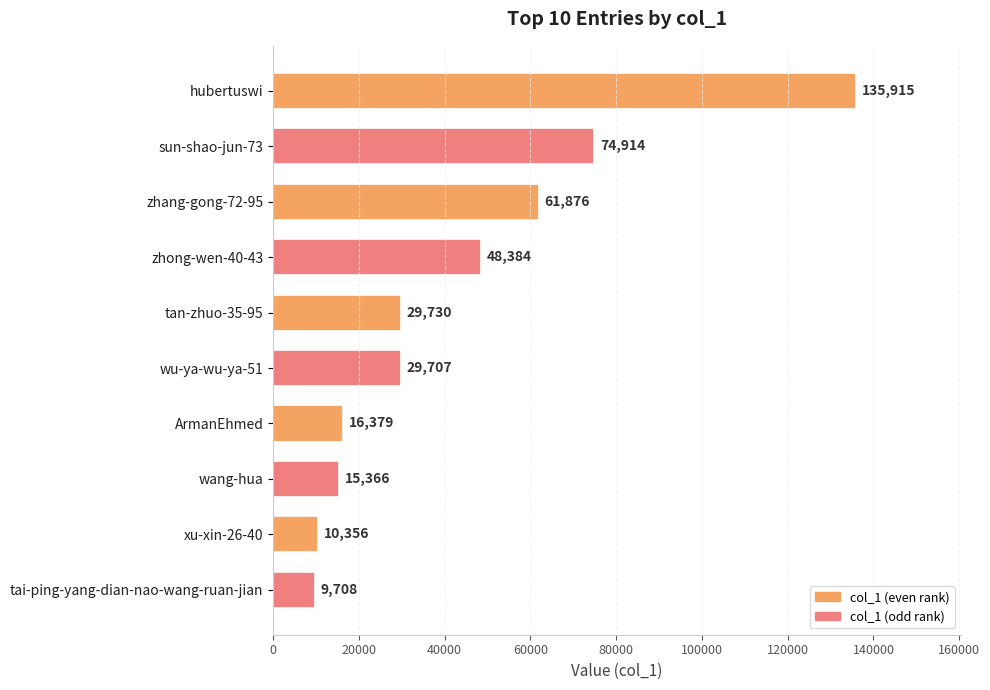

Reading top to bottom, transcribe all the data shown in this chart.

135915	74914	61876	48384	29730	29707	16379	15366	10356	9708